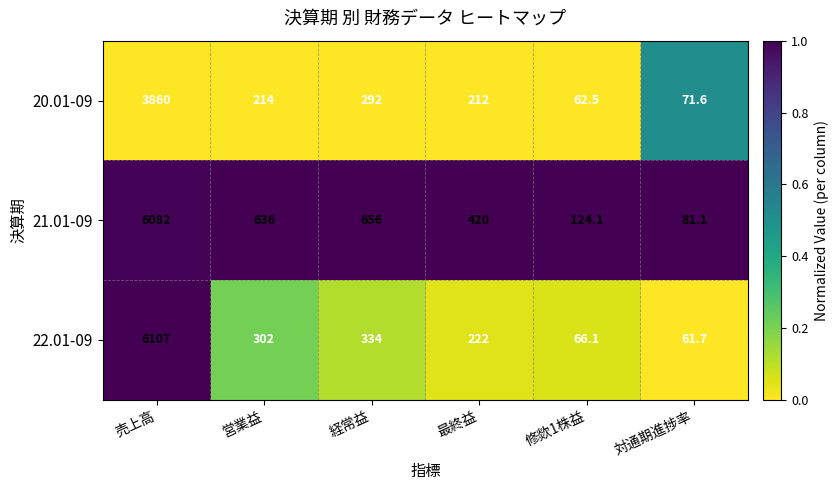

Reading left to right, transcribe all the data shown in this chart.

20.01-09: 売上高=3860.0	営業益=214.0	経常益=292.0	最終益=212.0	修欻1株益=62.5	対通期進捗率=71.6
21.01-09: 売上高=6082.0	営業益=636.0	経常益=656.0	最終益=420.0	修欻1株益=124.1	対通期進捗率=81.1
22.01-09: 売上高=6107.0	営業益=302.0	経常益=334.0	最終益=222.0	修欻1株益=66.1	対通期進捗率=61.7